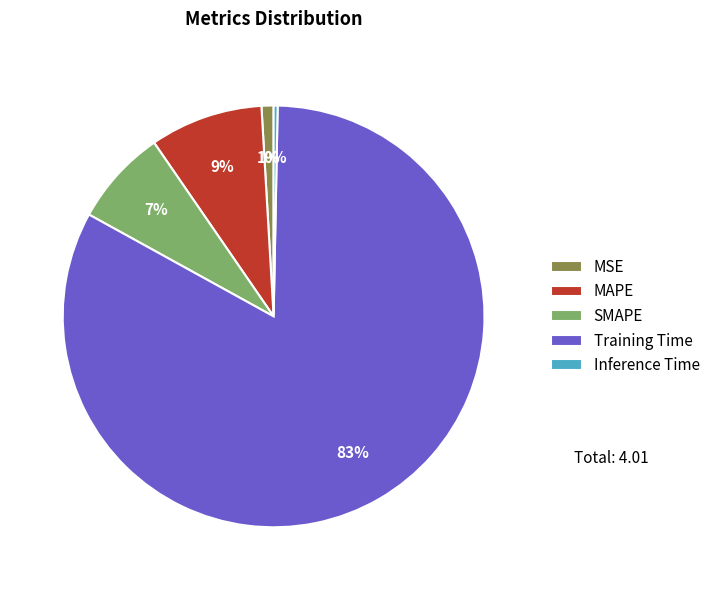

True or false: SMAPE accounts for 7% of the total.

True